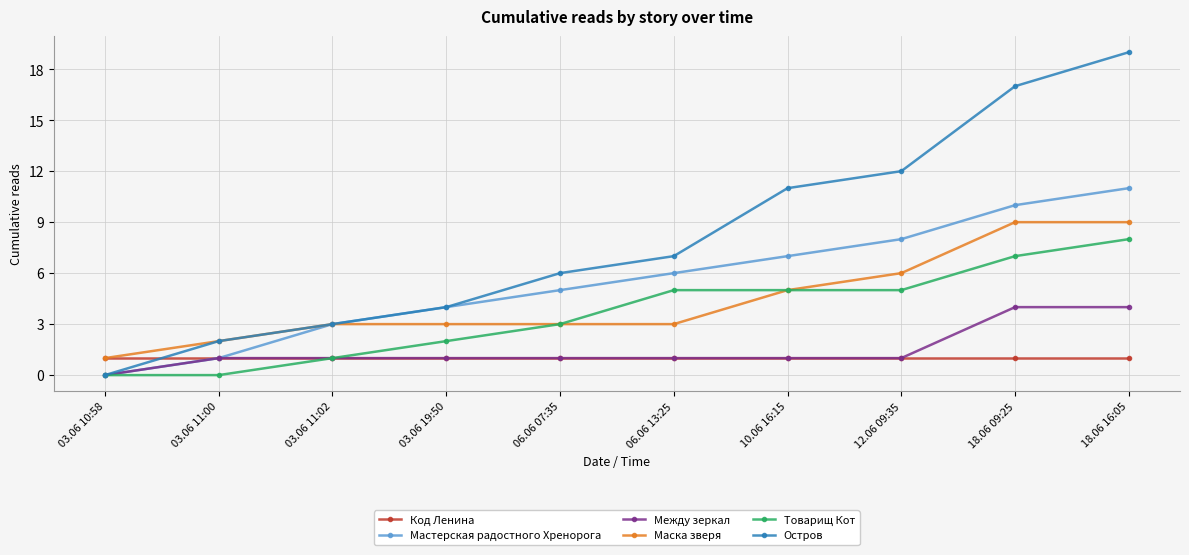

Reading right to left, what are all the values shown in this chart?

Код Ленина: 18.06 16:05=1	18.06 09:25=1	12.06 09:35=1	10.06 16:15=1	06.06 13:25=1	06.06 07:35=1	03.06 19:50=1	03.06 11:02=1	03.06 11:00=1	03.06 10:58=1
Мастерская радостного Хренорога: 18.06 16:05=11	18.06 09:25=10	12.06 09:35=8	10.06 16:15=7	06.06 13:25=6	06.06 07:35=5	03.06 19:50=4	03.06 11:02=3	03.06 11:00=1	03.06 10:58=0
Между зеркал: 18.06 16:05=4	18.06 09:25=4	12.06 09:35=1	10.06 16:15=1	06.06 13:25=1	06.06 07:35=1	03.06 19:50=1	03.06 11:02=1	03.06 11:00=1	03.06 10:58=0
Маска зверя: 18.06 16:05=9	18.06 09:25=9	12.06 09:35=6	10.06 16:15=5	06.06 13:25=3	06.06 07:35=3	03.06 19:50=3	03.06 11:02=3	03.06 11:00=2	03.06 10:58=1
Товарищ Кот: 18.06 16:05=8	18.06 09:25=7	12.06 09:35=5	10.06 16:15=5	06.06 13:25=5	06.06 07:35=3	03.06 19:50=2	03.06 11:02=1	03.06 11:00=0	03.06 10:58=0
Остров: 18.06 16:05=19	18.06 09:25=17	12.06 09:35=12	10.06 16:15=11	06.06 13:25=7	06.06 07:35=6	03.06 19:50=4	03.06 11:02=3	03.06 11:00=2	03.06 10:58=0